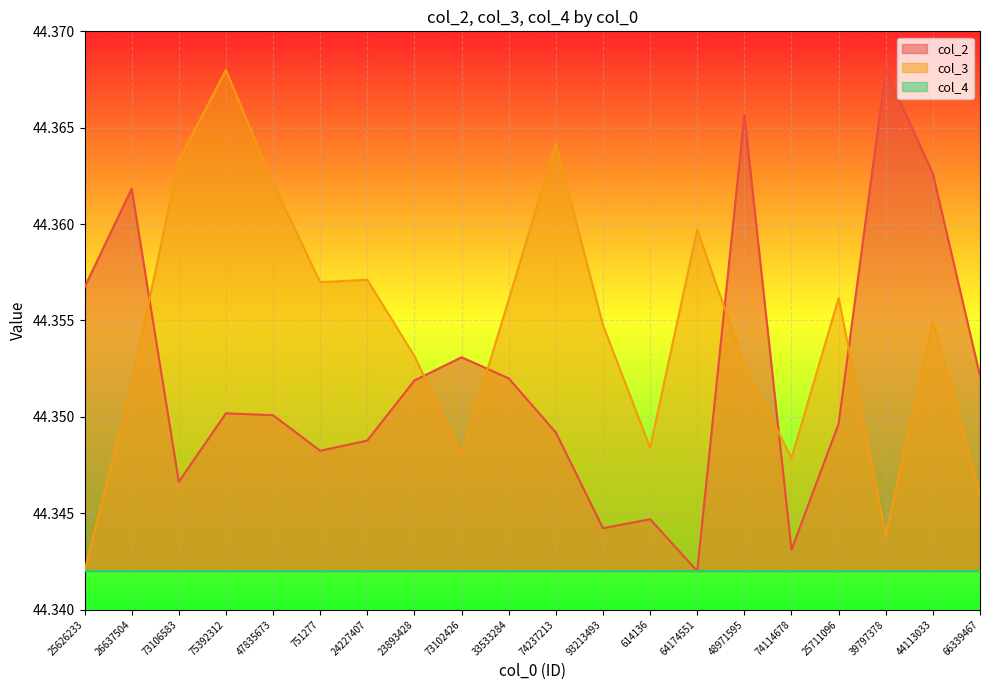

At 39797378, list the series in order from smallest to largest.

col_4, col_3, col_2